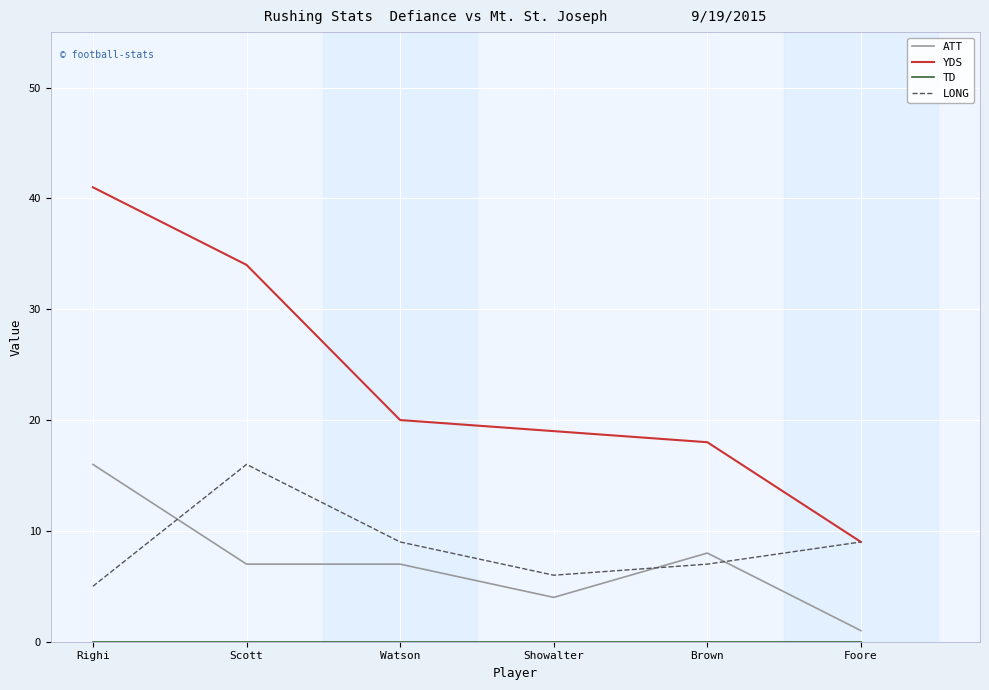

Which series has the widest spread of values?

YDS